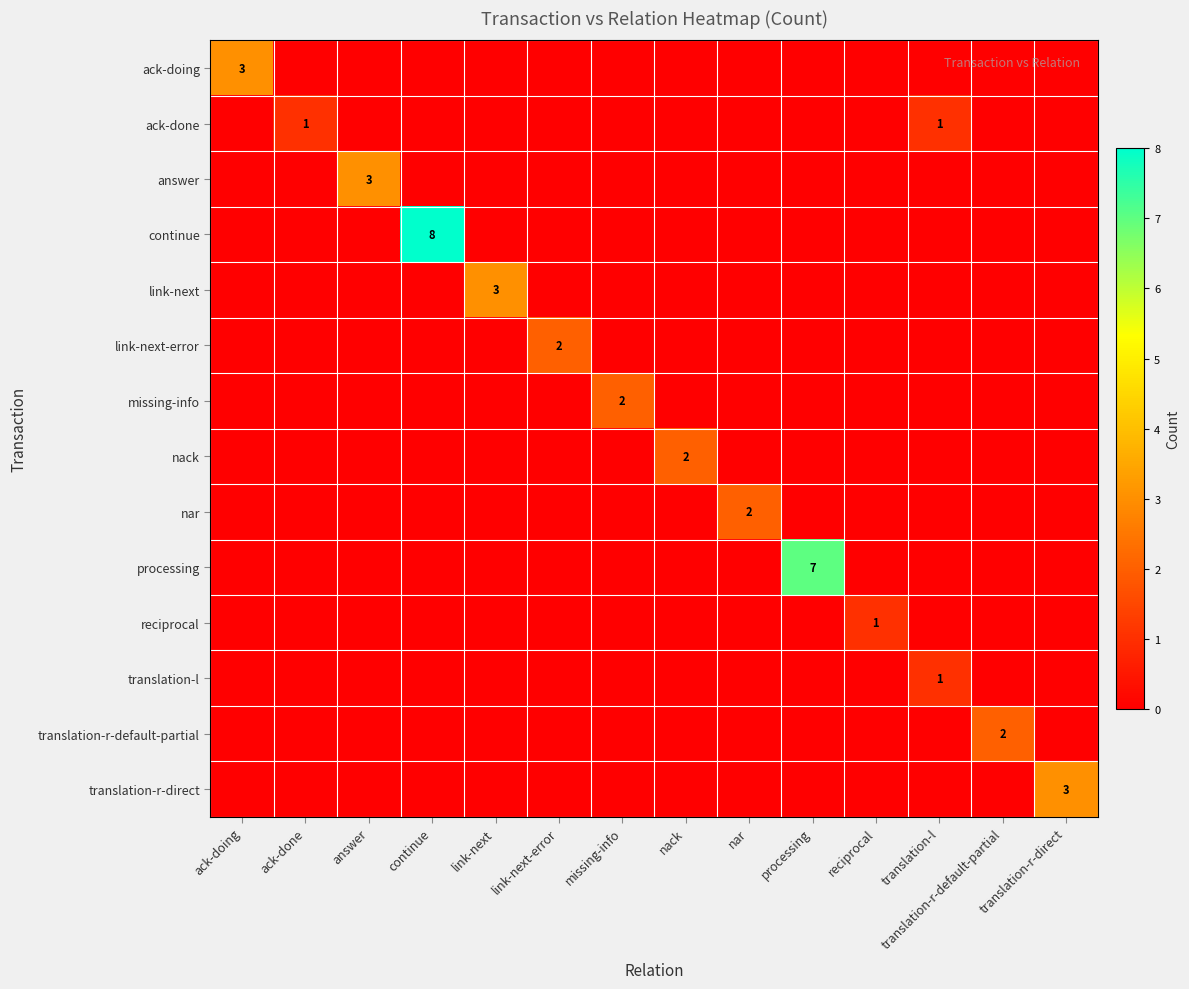

Is it true that ack-done equals 0 at translation-l?

False